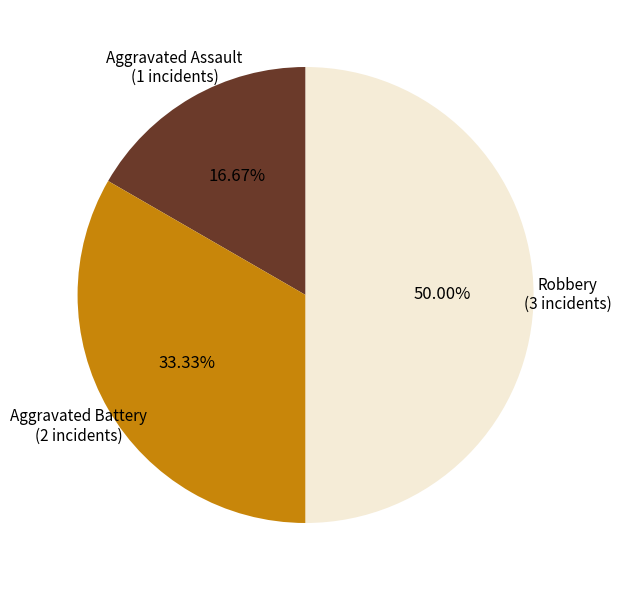

Rank the categories by value from highest to lowest.

Robbery, Aggravated Battery, Aggravated Assault